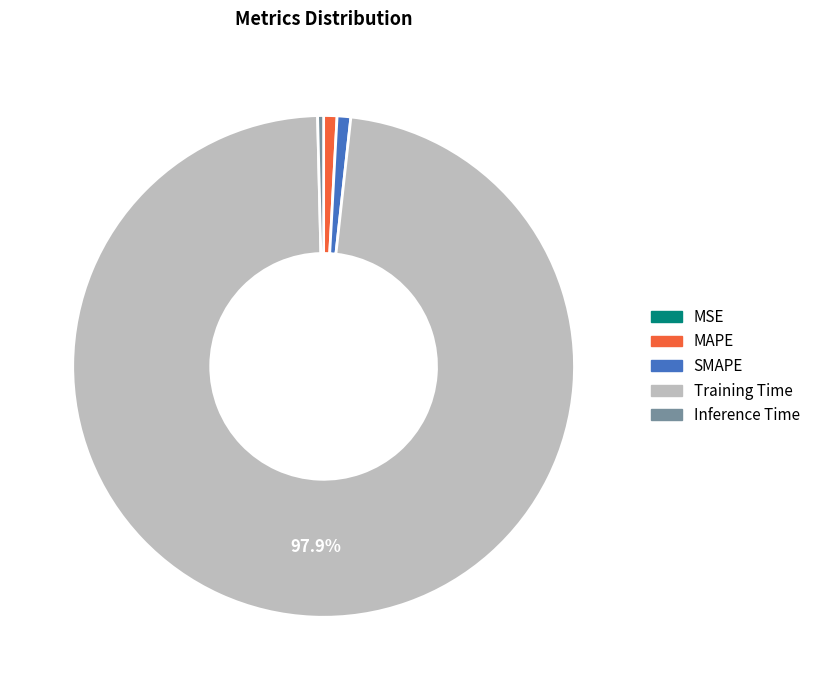

Which category has the biggest portion of the pie?

Training Time